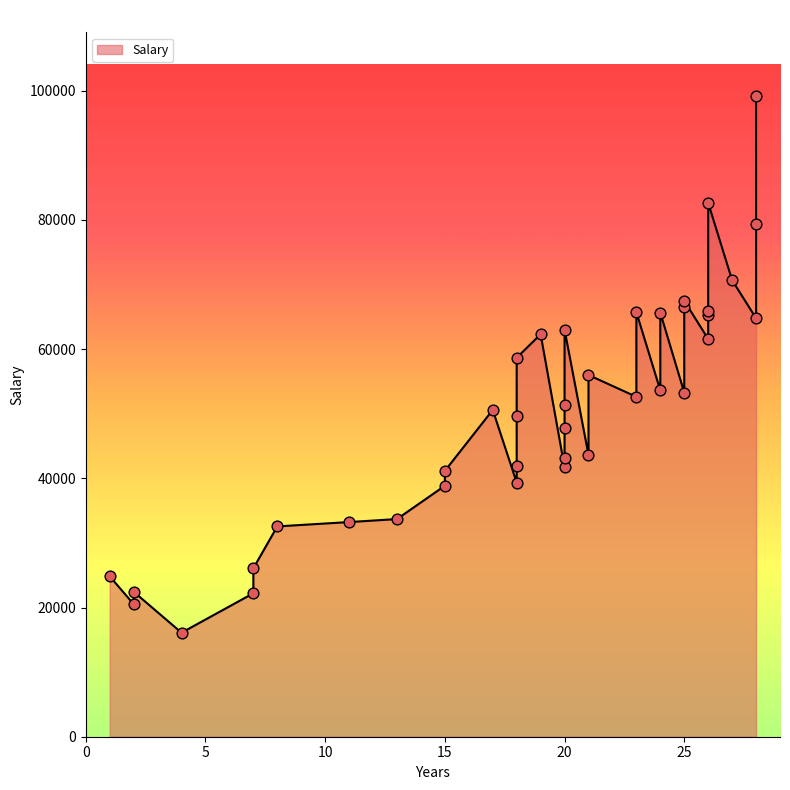

What is the change in value from 24 to 20?

-11889